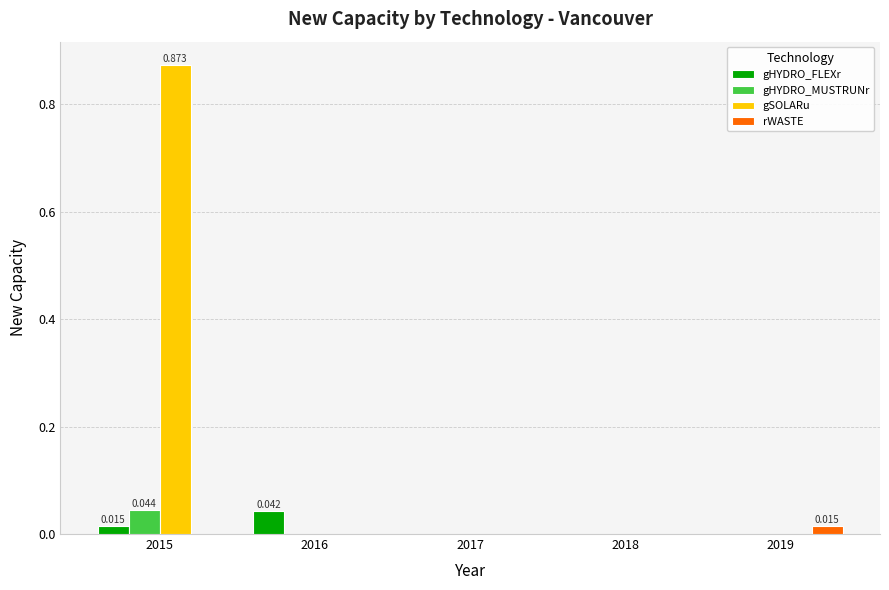

Which series changed the most between 2015 and 2016?

gSOLARu